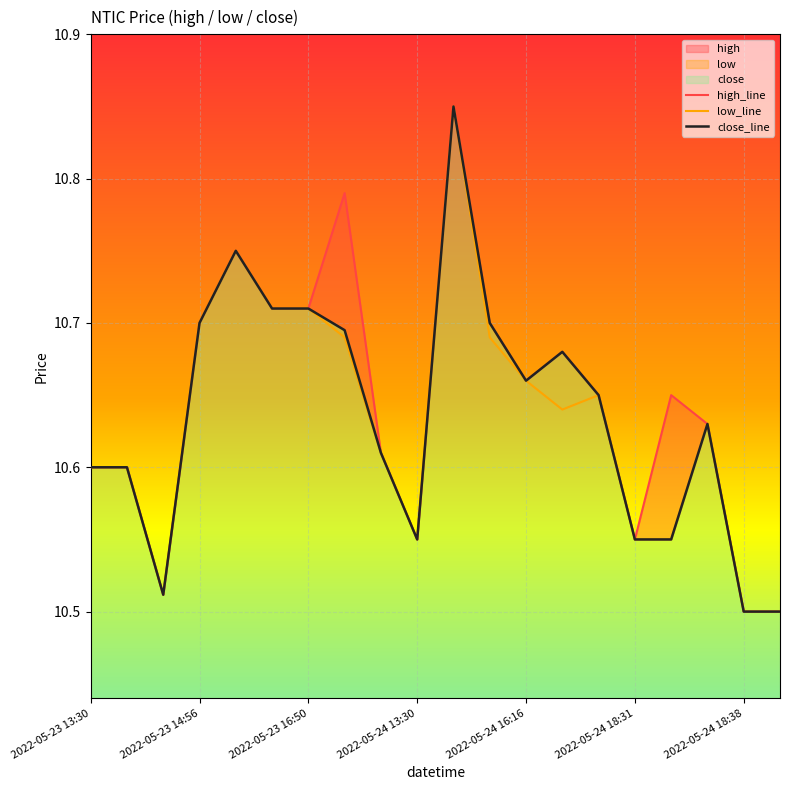

What is the minimum value shown in the chart?

10.5